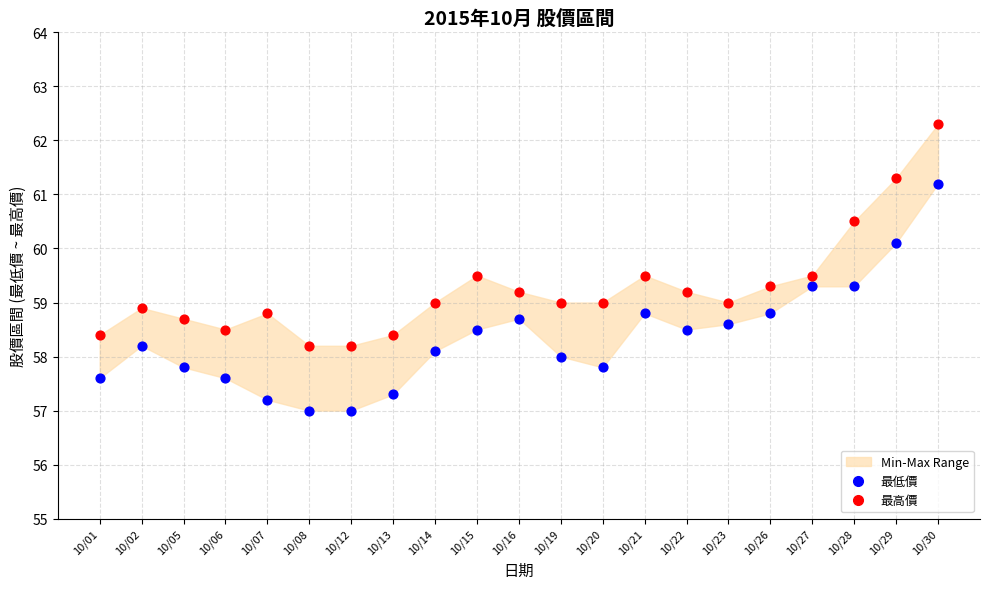

Which series reaches the minimum Y coordinate?

最低價